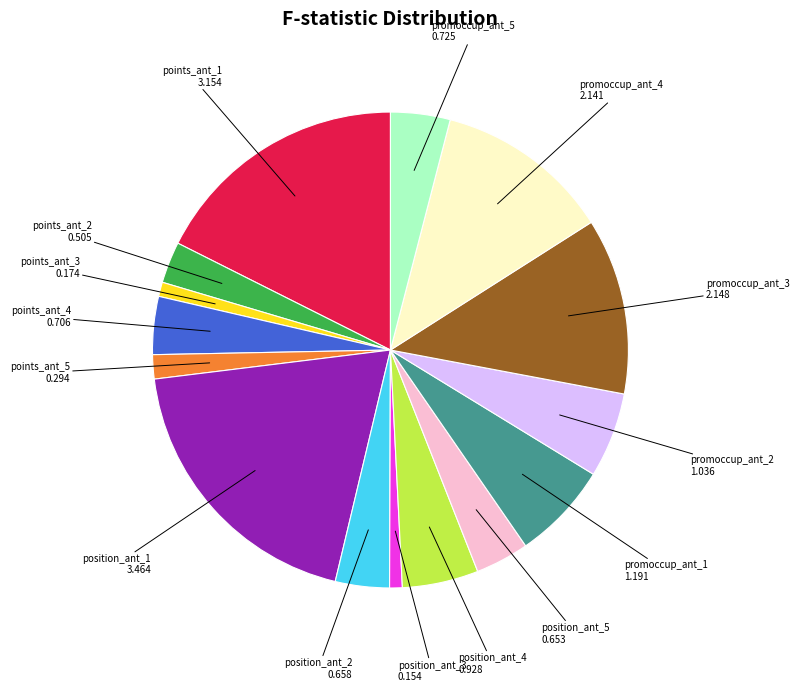

How many segments does this pie chart have?

15